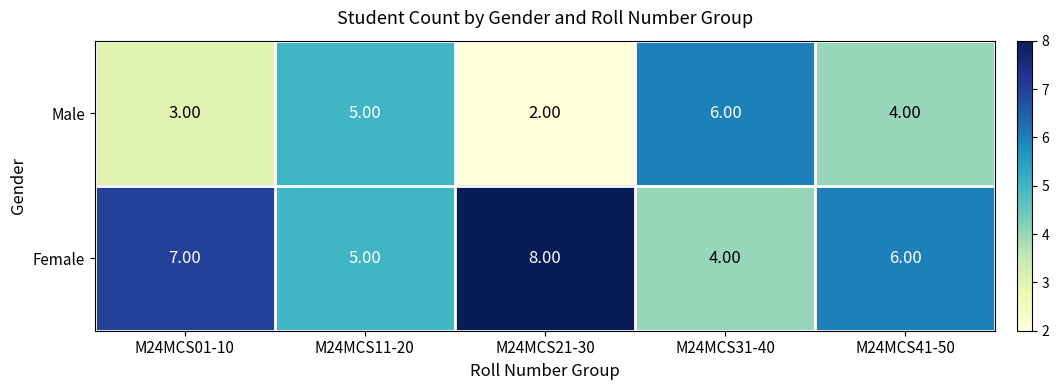

Which category has the lowest value across all series?

M24MCS21-30